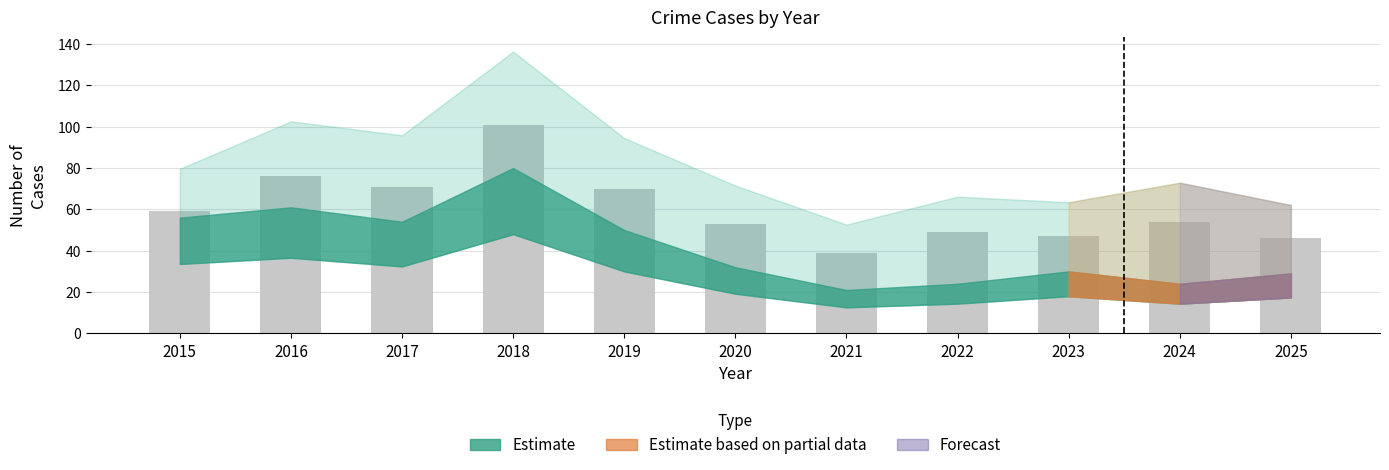

What is the value of the 8th bar from the left?

49